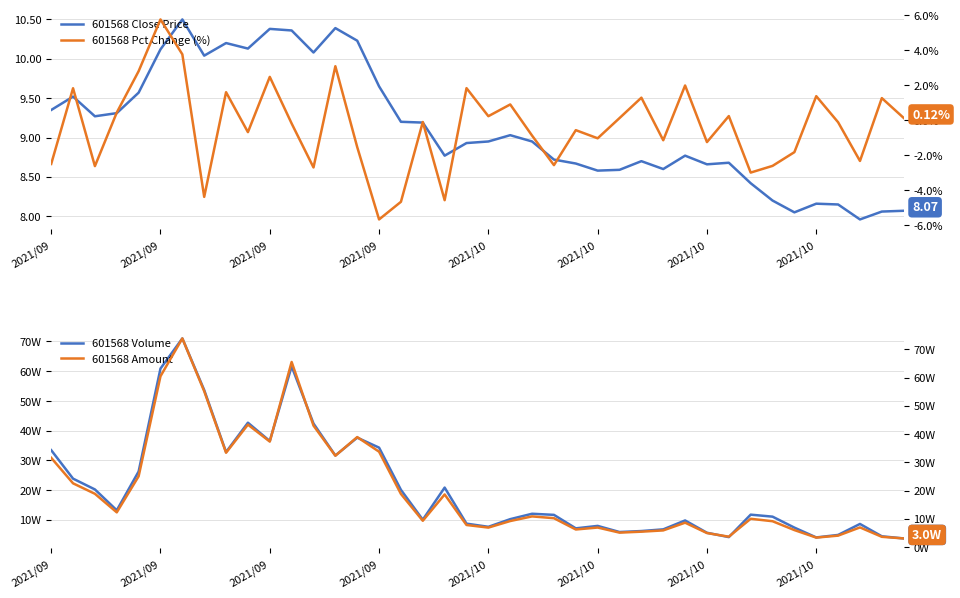

What are all the series names shown in the legend?

601568 Close Price, 601568 Volume, 601568 Pct Change (%), 601568 Amount